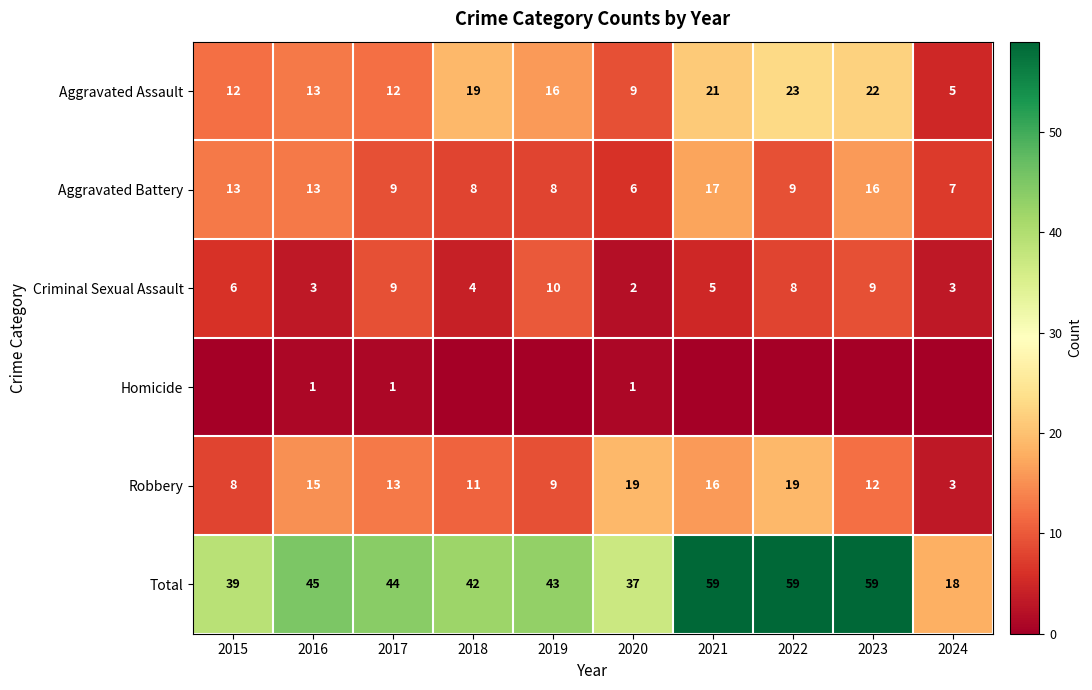

What is the difference between the highest and lowest values at 2015?

39